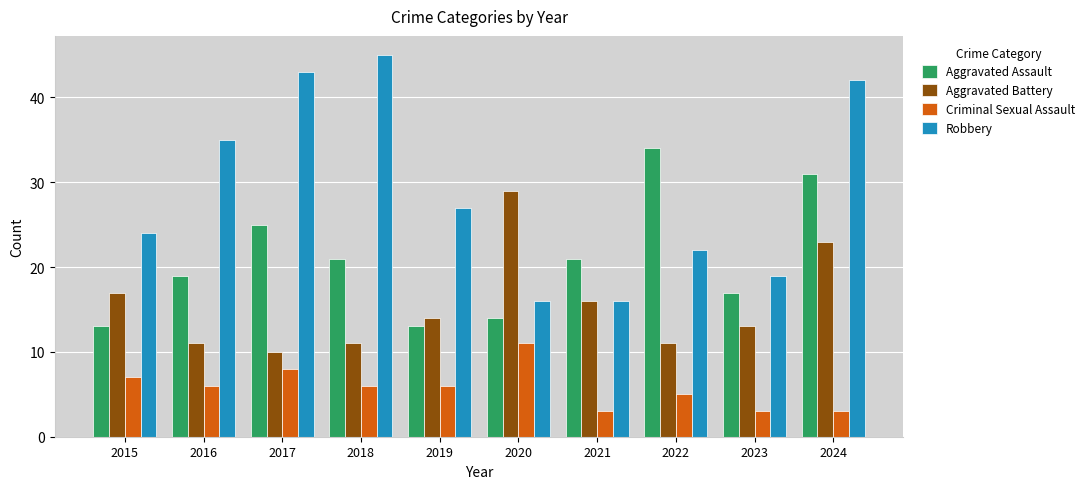

Does the chart contain stacked bars?

No